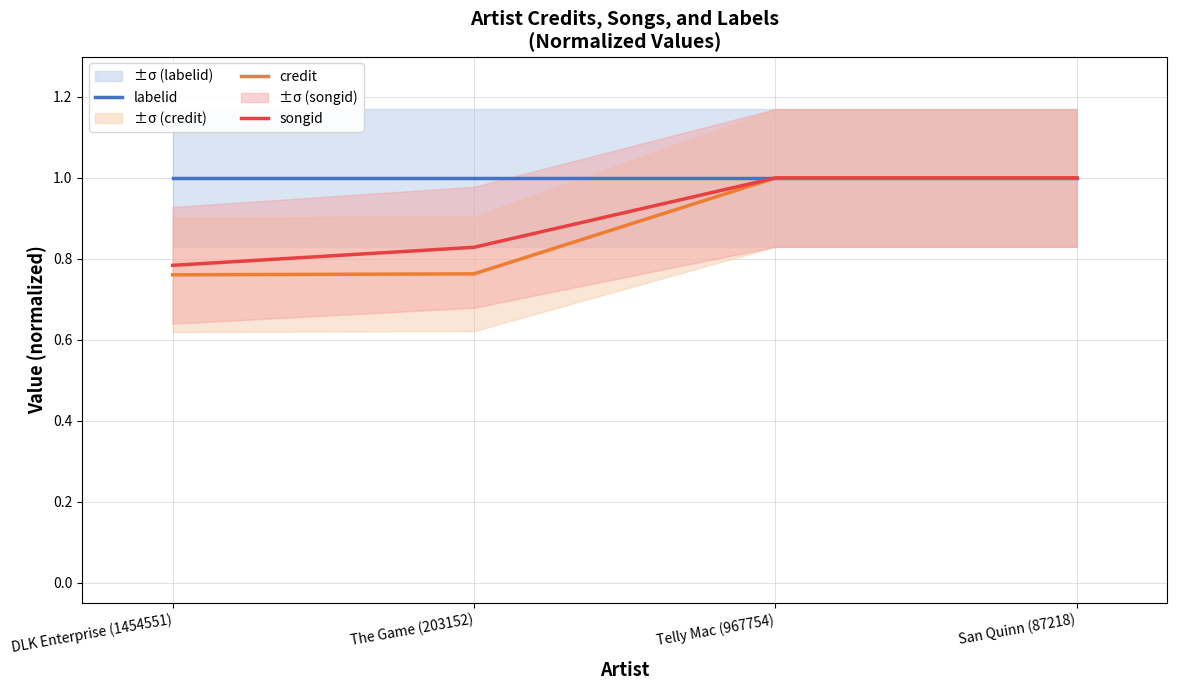

Rank the series at DLK Enterprise (1454551) from highest to lowest value.

labelid, songid, credit